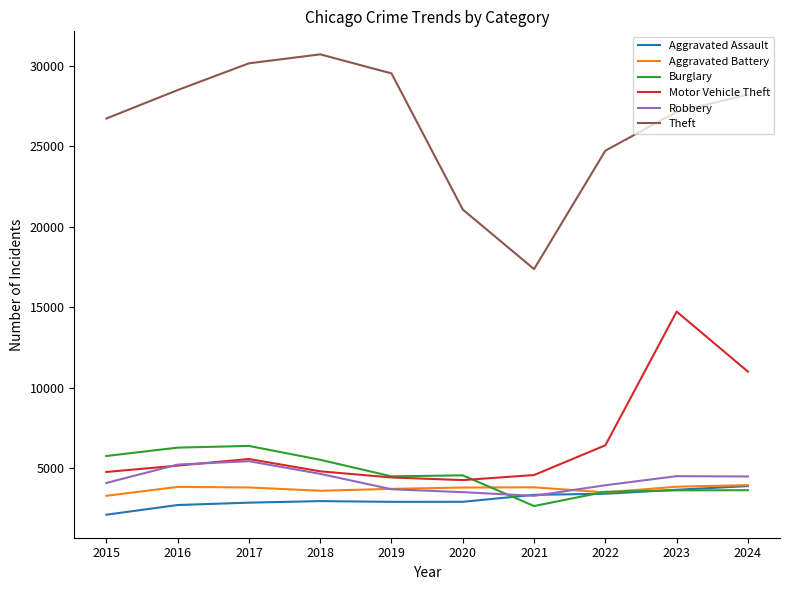

What is the greatest value displayed?

30715